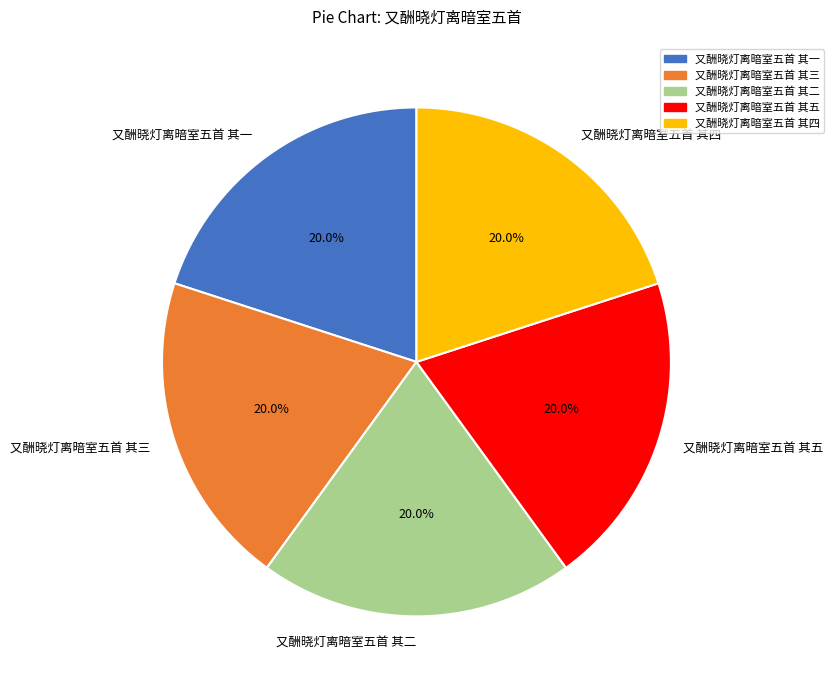

What percentage is the 又酬晓灯离暗室五首 其四 slice, to the nearest percent?

20%